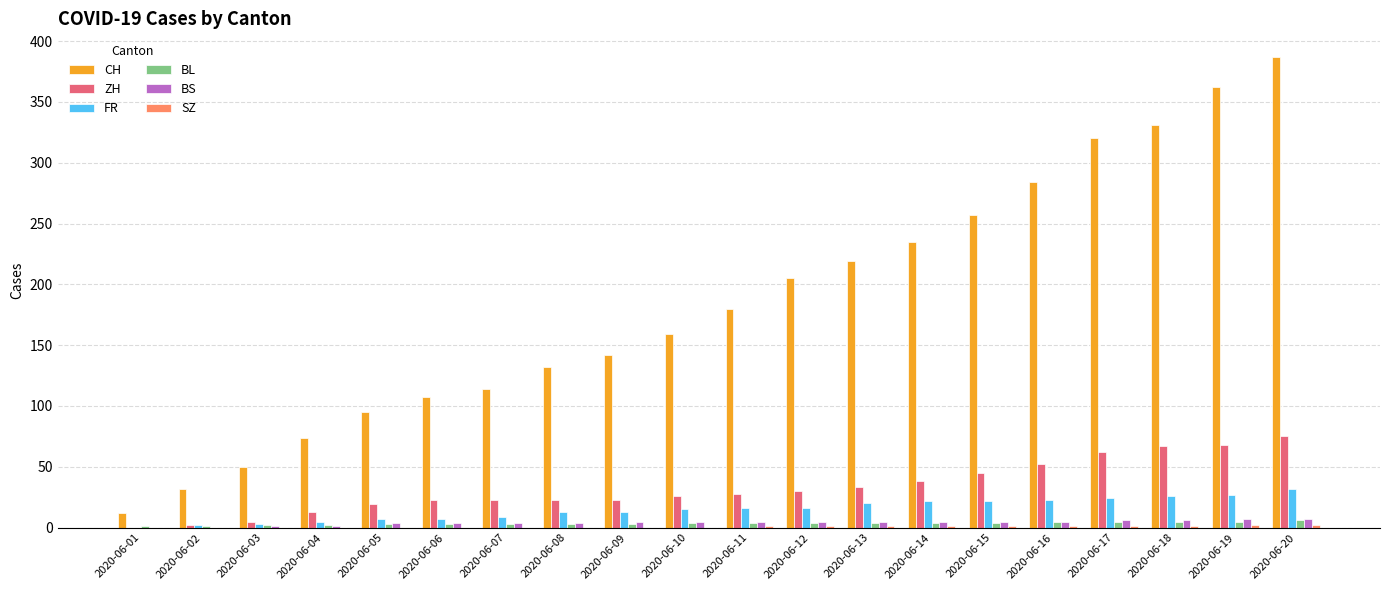

How many series are shown in this chart?

6